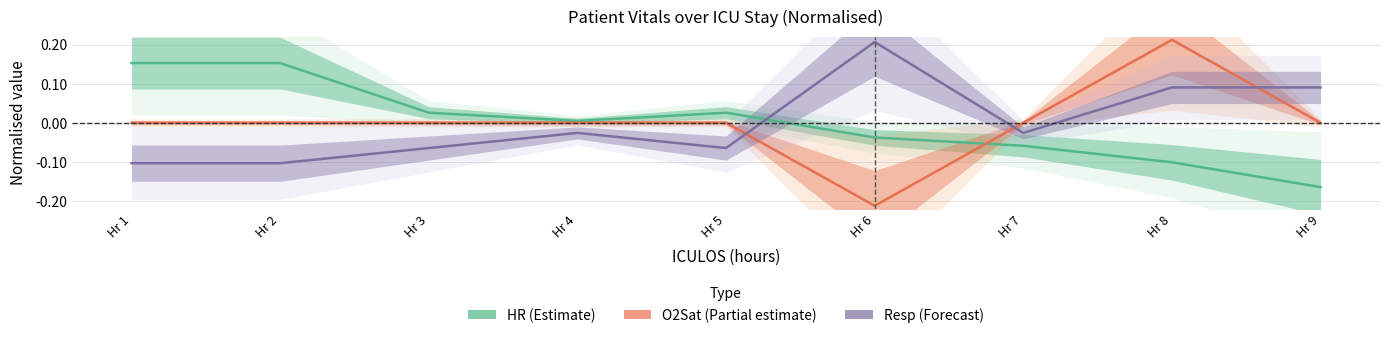

At which category is the sum across all series the highest?

Hr 8